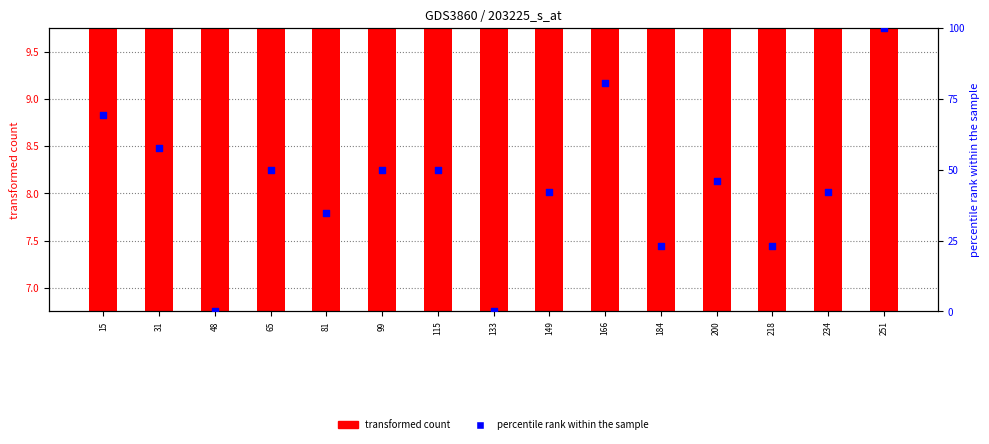

At how many categories does at least one series exceed 328?

15